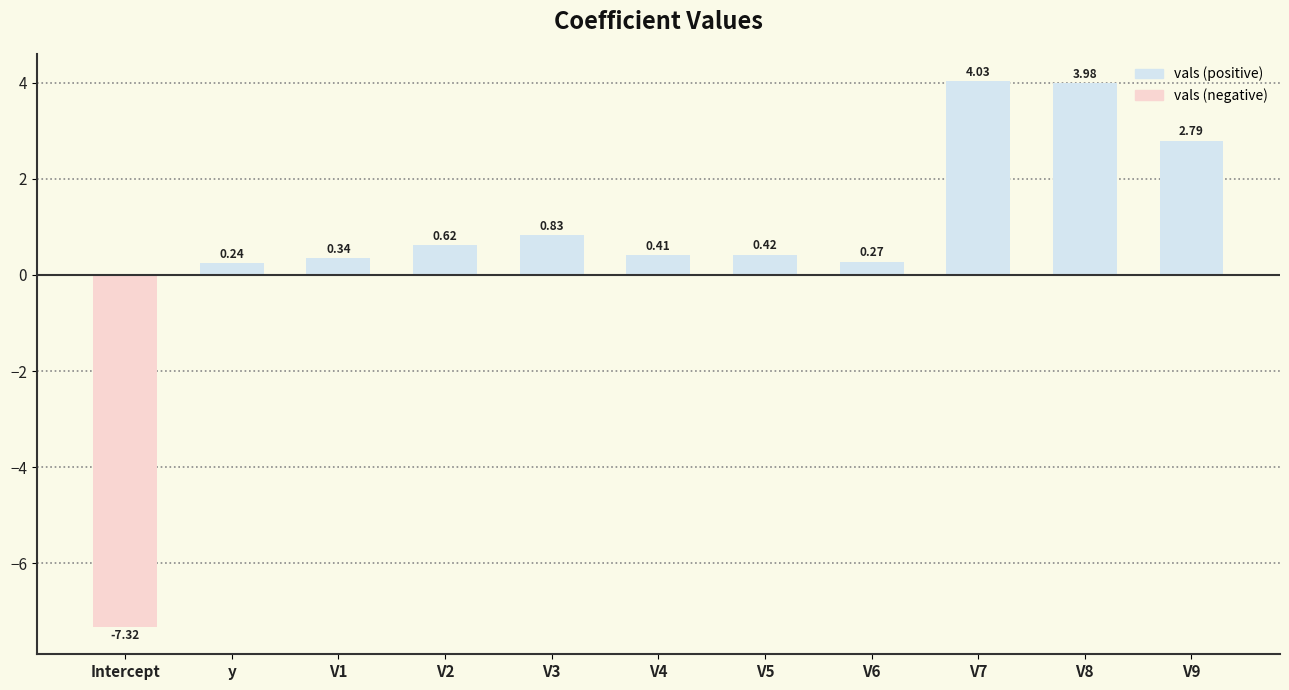

What is the difference between the maximum and minimum values?

11.4